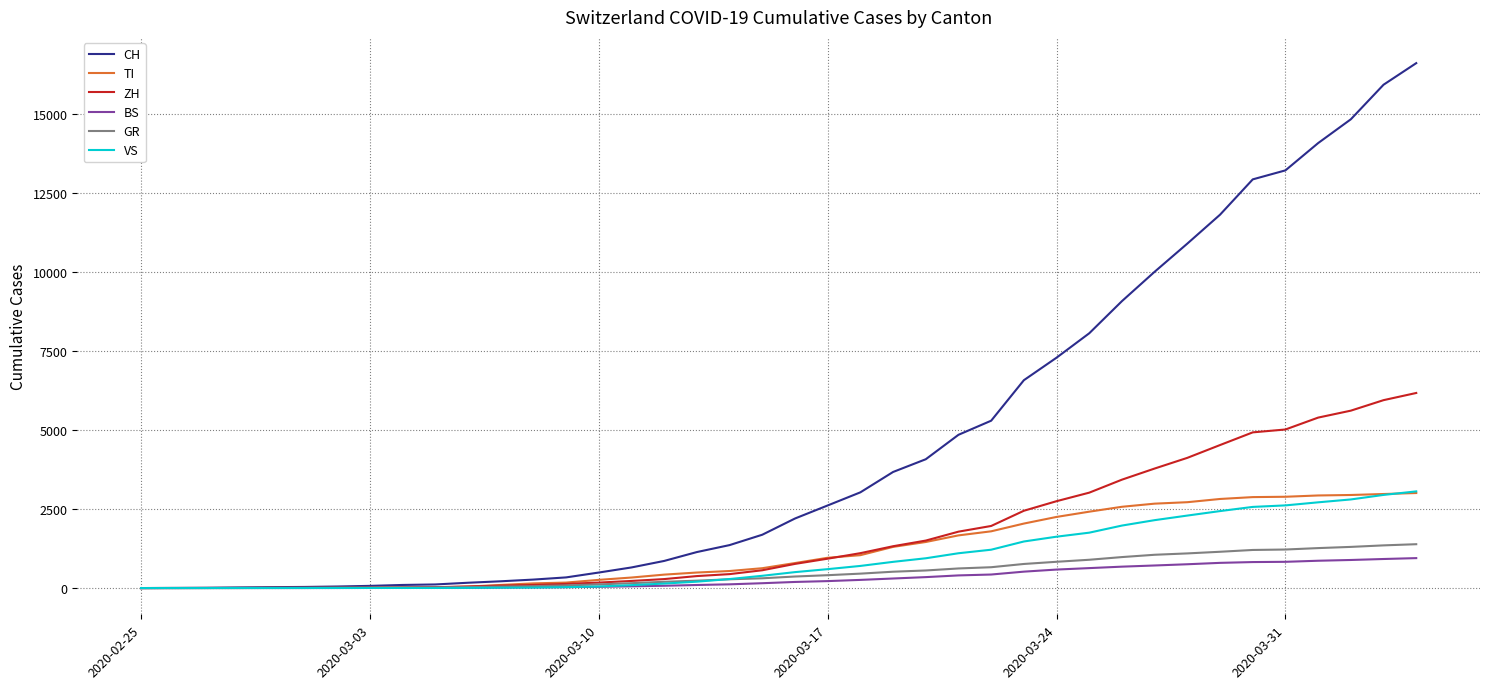

What is the greatest value displayed?

16605